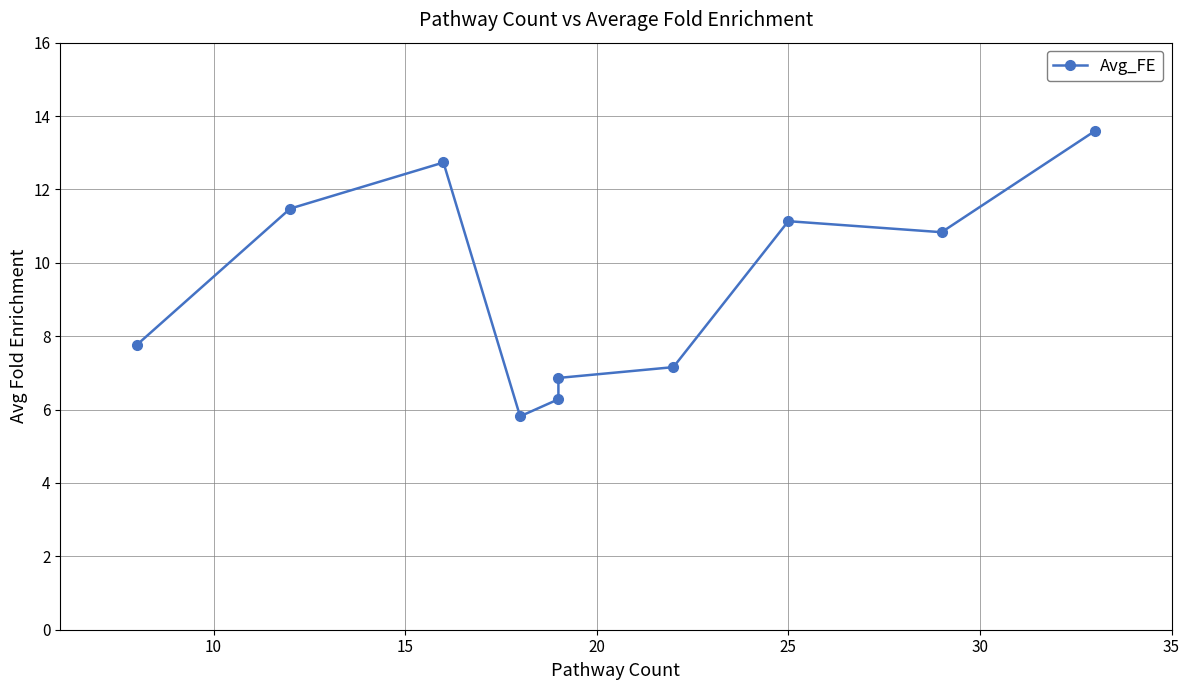

What is the sum of all values?

93.7